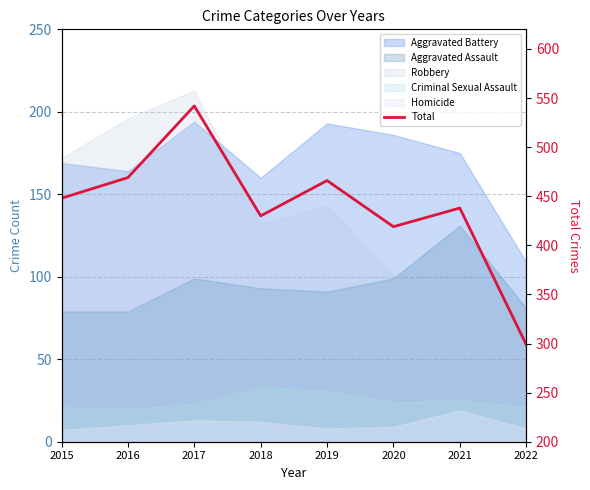

What is the smallest value displayed?

299